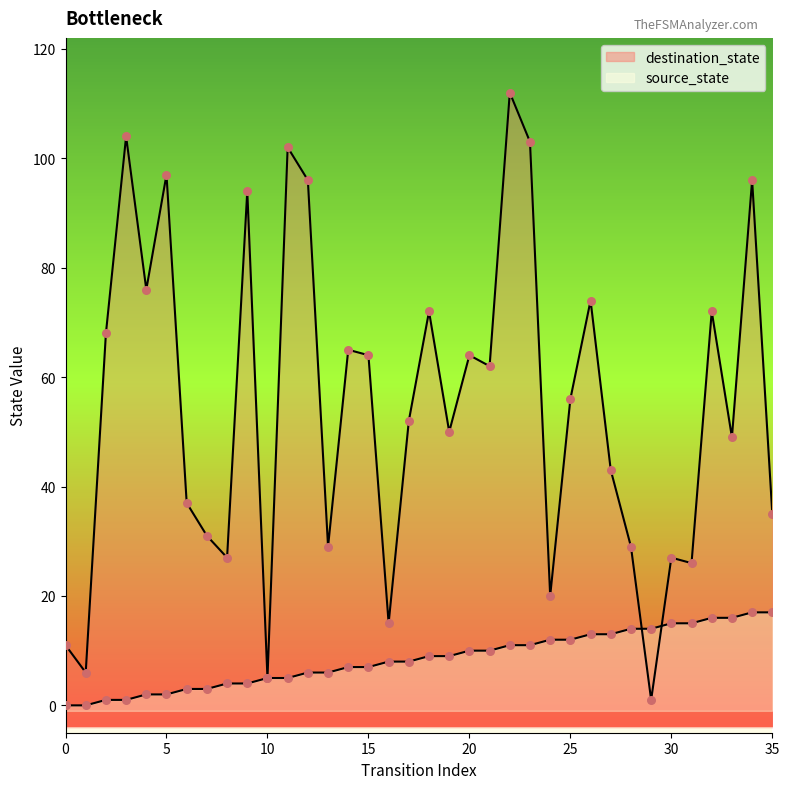

Which series reaches the maximum Y coordinate?

destination_state